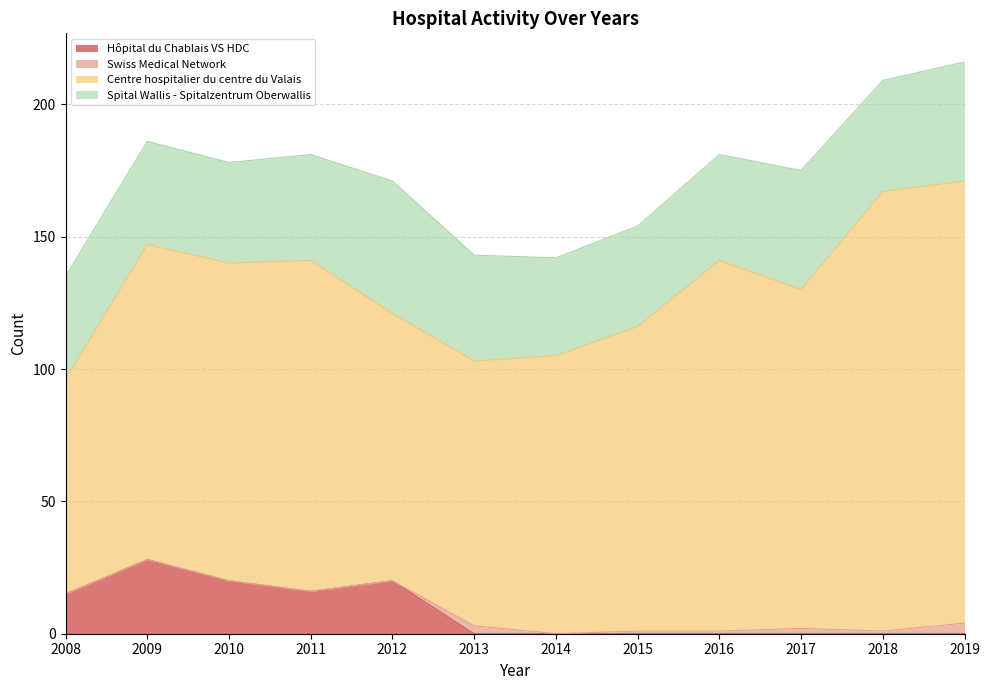

How many lines are shown in the chart?

4